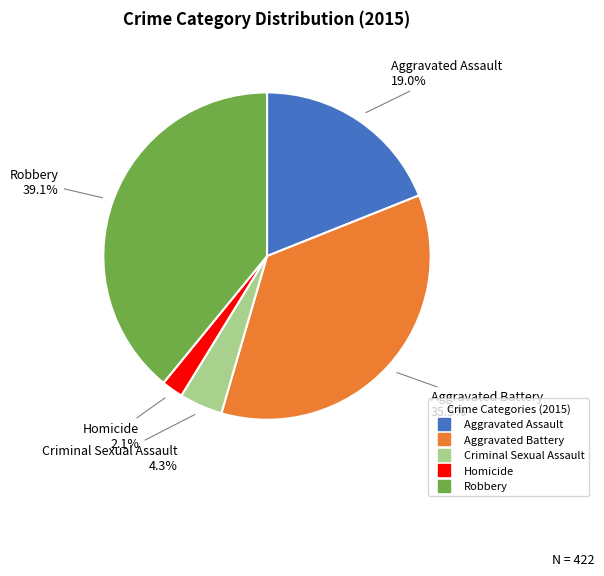

The Homicide slice represents 2% of the pie. True or false?

True